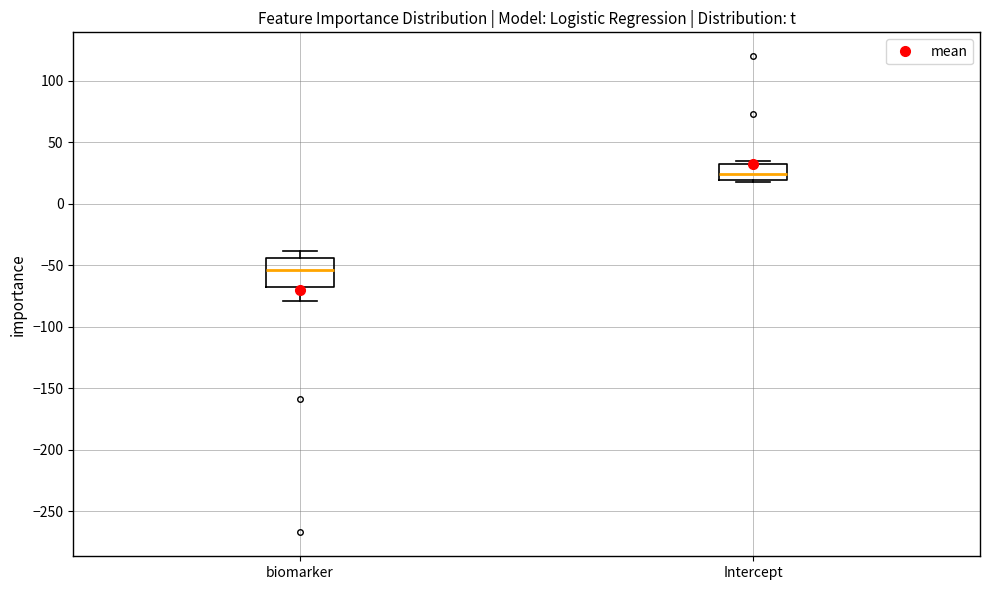

Reading left to right, read every box against the y-axis: the position of its median line, the range the box covers, and the ends of its whiskers. The values are not printed on the chart, so give them approximately, as read against the axis.

biomarker: median -55, box -70 to -45, whiskers -80 to -40
Intercept: median 25, box 20 to 30, whiskers 15 to 35